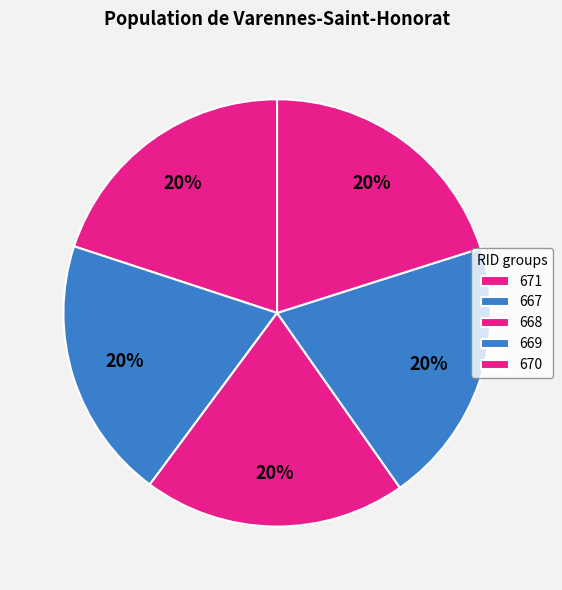

Is 671 the majority of the pie?

No